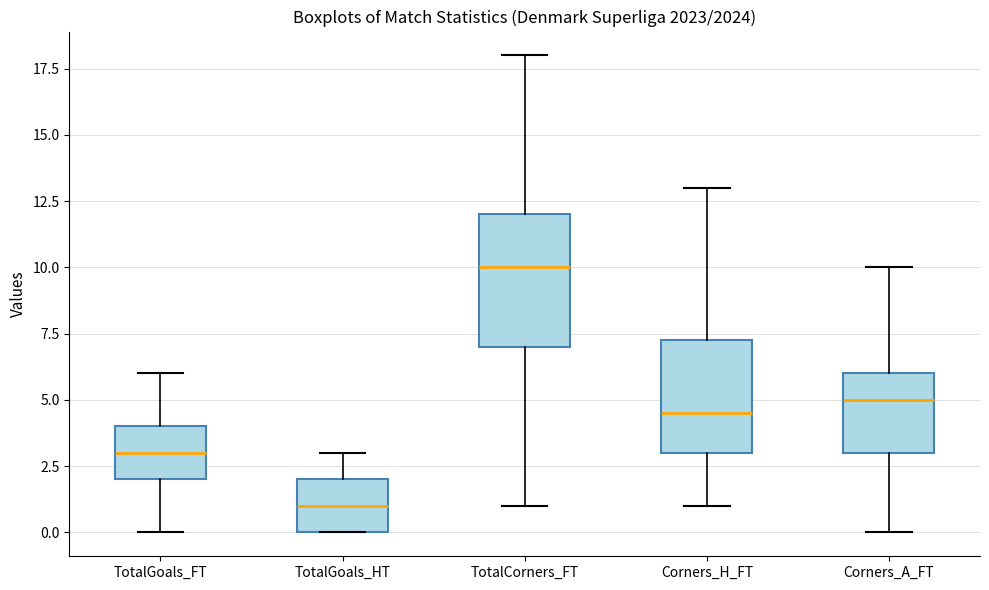

Reading left to right, transcribe this box plot: for each box, give where its median line is, the range the box spans, and where its two whiskers end, as read against the y-axis. The values are not printed on the chart, so give them approximately, as read against the axis.

TotalGoals_FT: median 3.0, box 2.0 to 4.0, whiskers 0.0 to 6.0
TotalGoals_HT: median 1.0, box 0.0 to 2.0, whiskers 0.0 to 3.0
TotalCorners_FT: median 10.0, box 7.0 to 12.0, whiskers 1.0 to 18.0
Corners_H_FT: median 4.5, box 3.0 to 7.5, whiskers 1.0 to 13.0
Corners_A_FT: median 5.0, box 3.0 to 6.0, whiskers 0.0 to 10.0